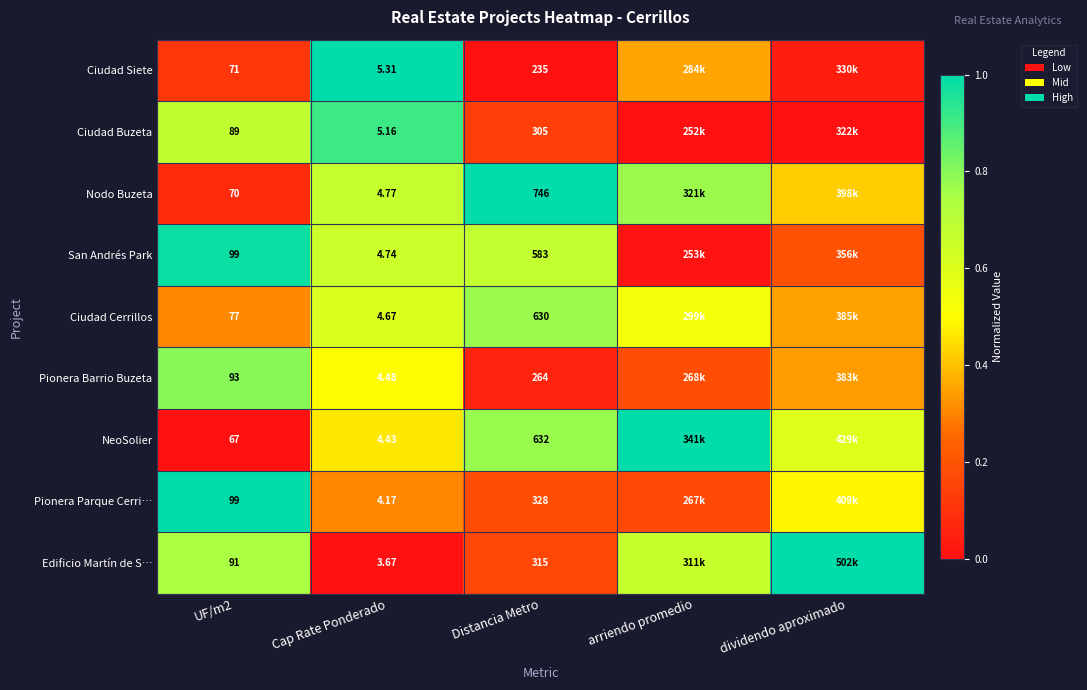

At Cap Rate Ponderado, list the series in order from largest to smallest.

Ciudad Siete, Ciudad Buzeta, Nodo Buzeta, San Andrés Park, Ciudad Cerrillos, Pionera Barrio Buzeta, NeoSolier, Pionera Parque Cerri…, Edificio Martín de S…